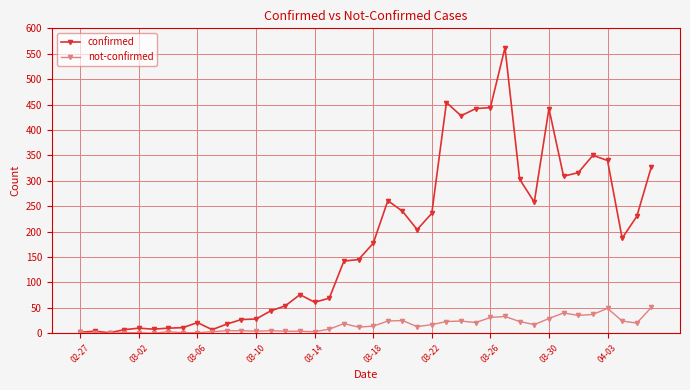

Rank the series by their average value, from lowest to highest.

not-confirmed, confirmed